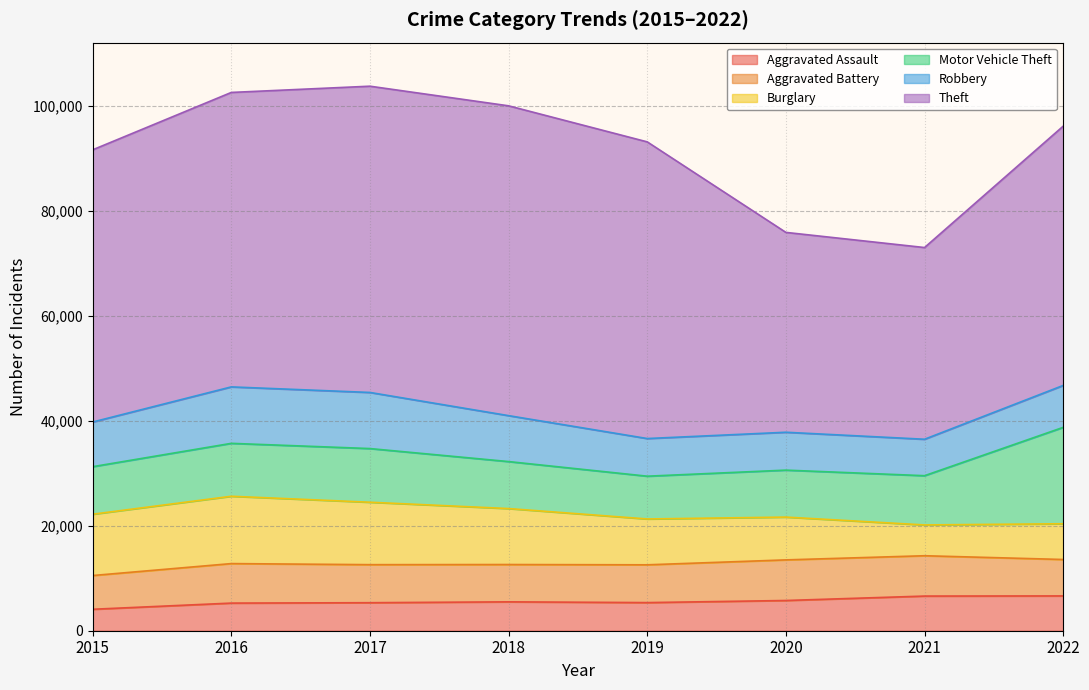

Read the Aggravated Assault value at 2018, to the nearest 10.

5510